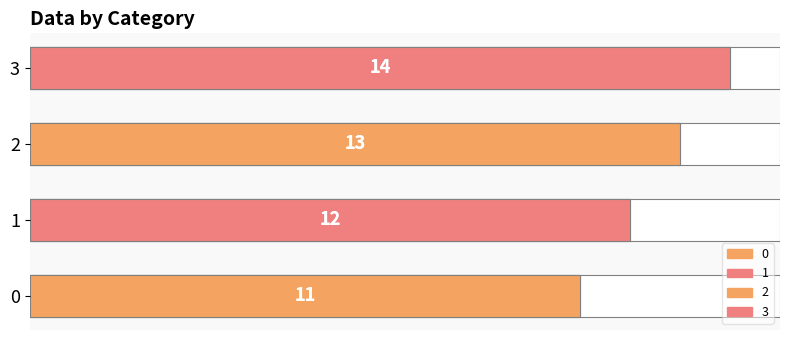

What is the average value?

12